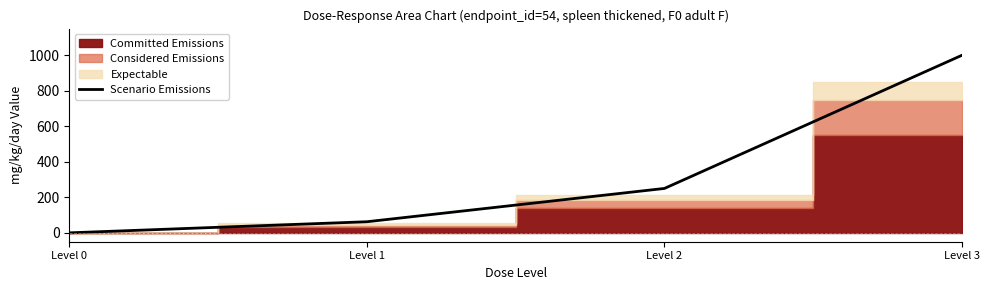

What is the difference between the values at Level 0 and Level 2?

250.0